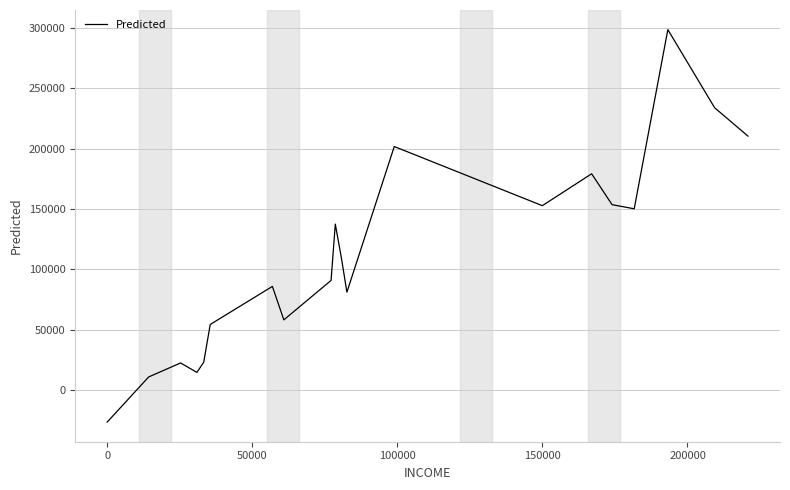

What is the minimum value shown in the chart?

-26498.2